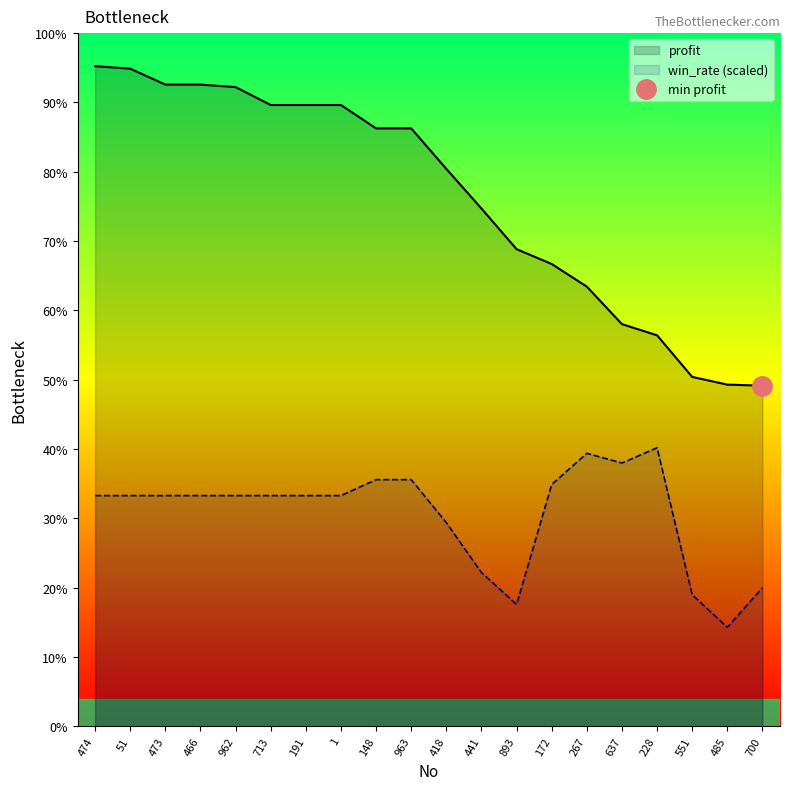

Which series has the largest range (max minus min)?

profit